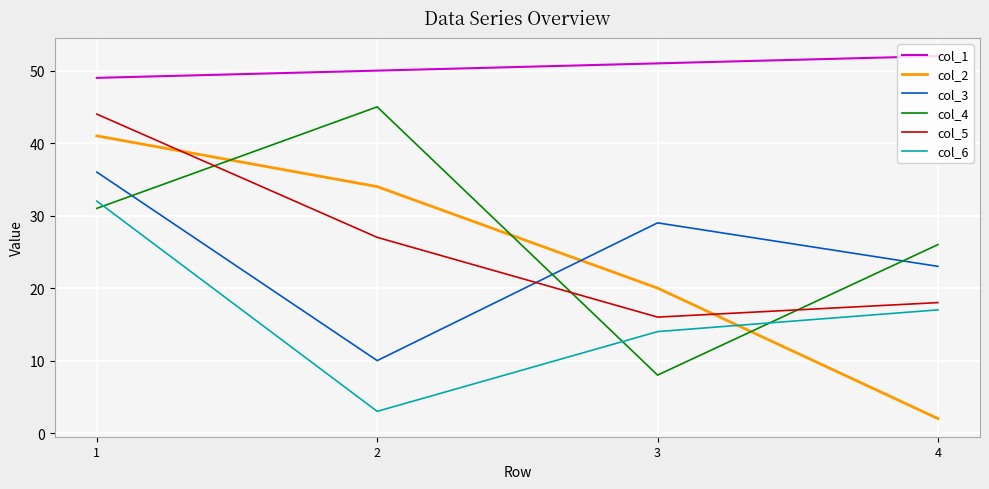

Count the number of categories in the chart.

4